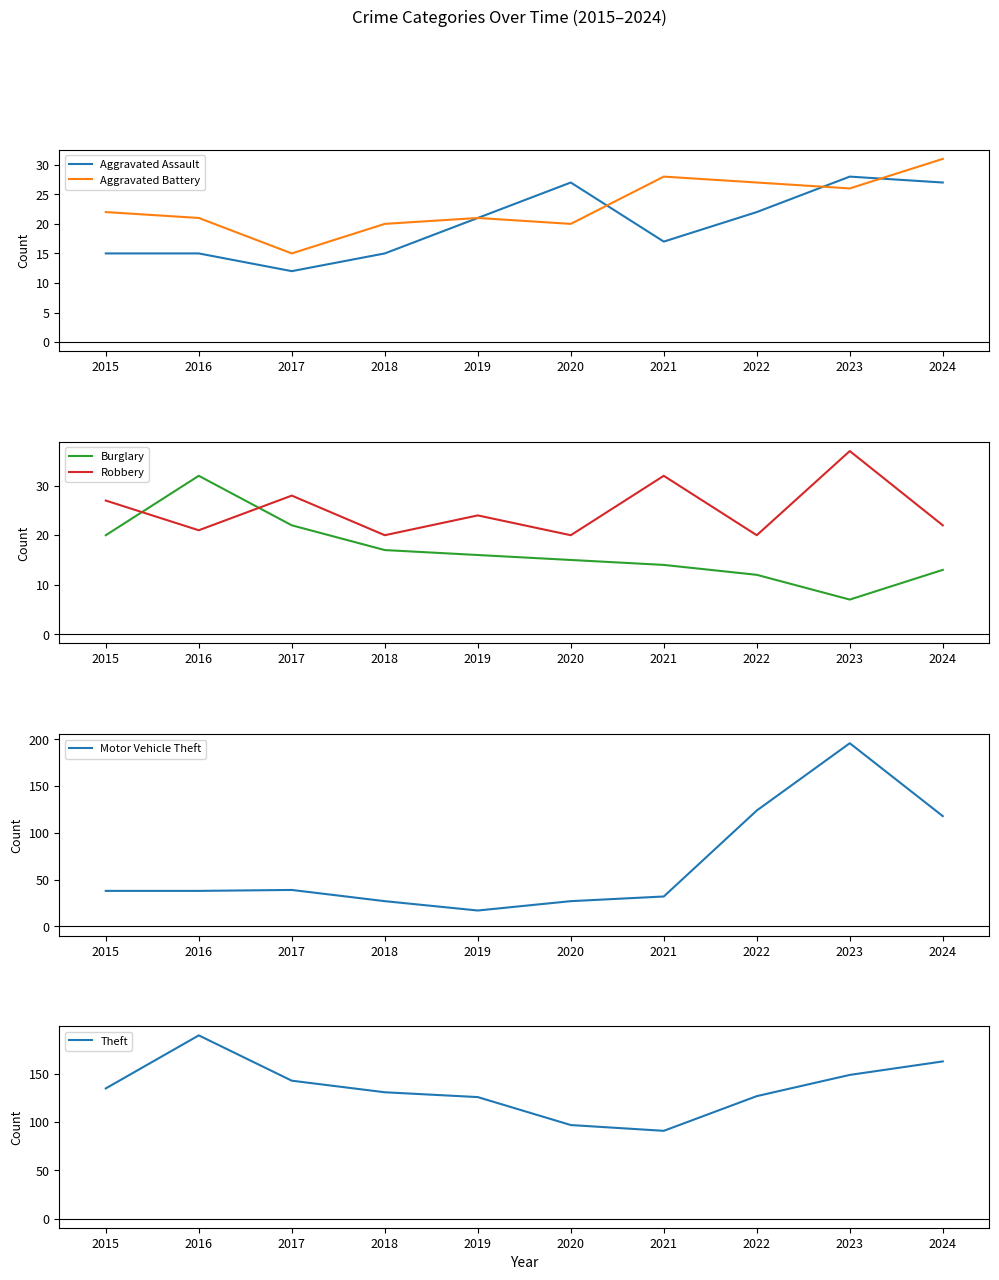

What is the difference between the Motor Vehicle Theft values at 2017 and 2016?

1